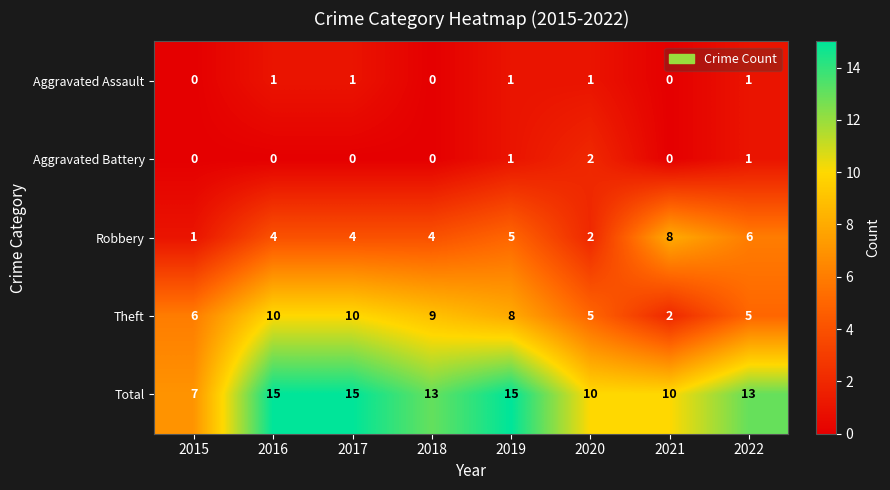

What is the spread (max minus min) of values at 2018?

13